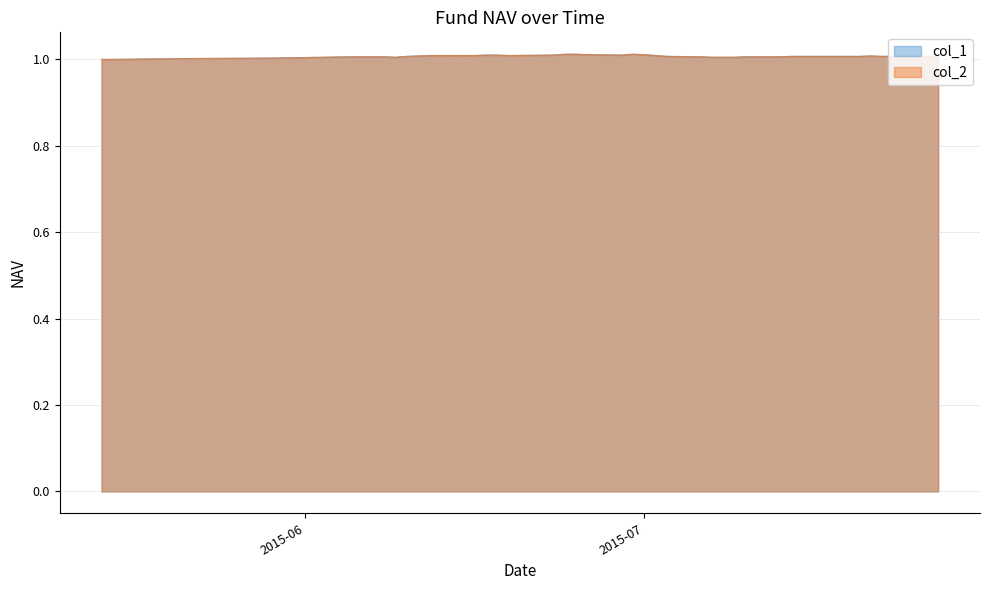

Reading left to right, extract all data points from this chart.

col_1: 1.0	1.0	1.0	1.0	1.0	1.0	1.0	1.0	1.0	1.0	1.0	1.0	1.0	1.0	1.0	1.0	1.0	1.0	1.0	1.0	1.0	1.0	1.0	1.0	1.0	1.0	1.0	1.0	1.0	1.0	1.0	1.0	1.0	1.0	1.0	1.0	1.0	1.0	1.0	1.0
col_2: 1.0	1.0	1.0	1.0	1.0	1.0	1.0	1.0	1.0	1.0	1.0	1.0	1.0	1.0	1.0	1.0	1.0	1.0	1.0	1.0	1.0	1.0	1.0	1.0	1.0	1.0	1.0	1.0	1.0	1.0	1.0	1.0	1.0	1.0	1.0	1.0	1.0	1.0	1.0	1.0